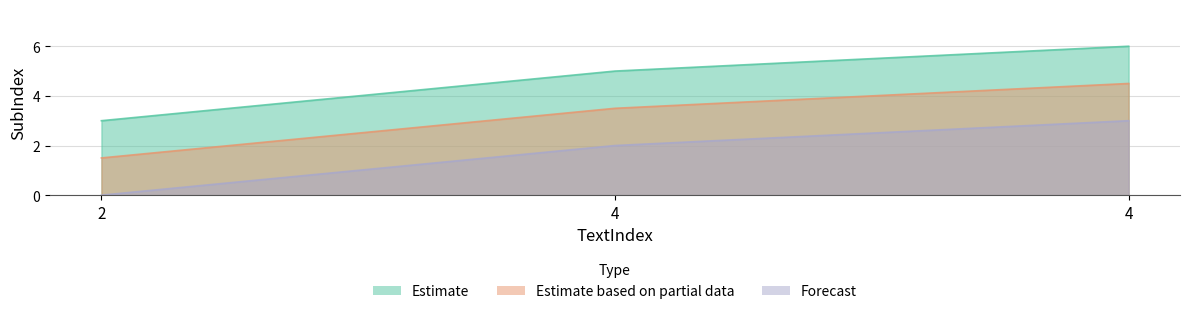

At which category does the chart reach its peak across all series?

4